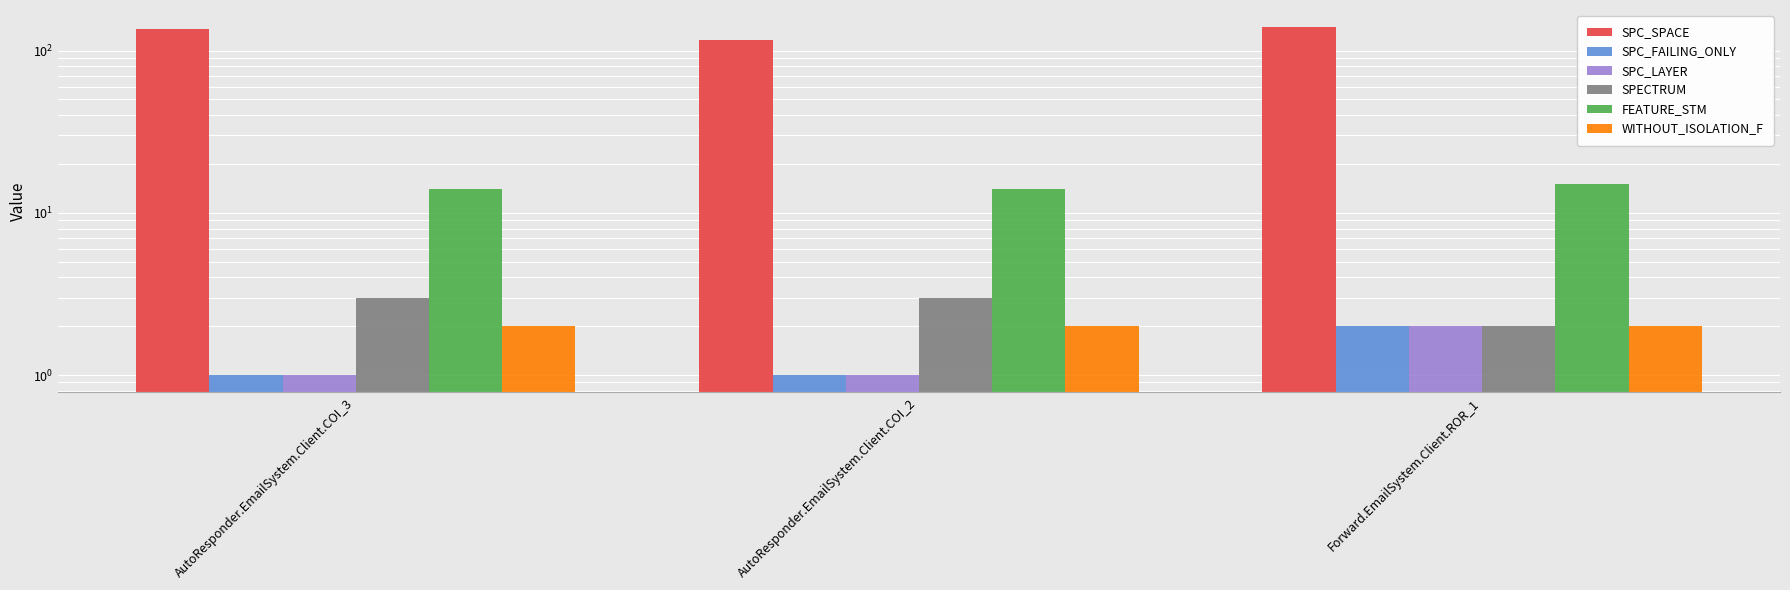

What is the lowest value of the WITHOUT_ISOLATION_F series?

2